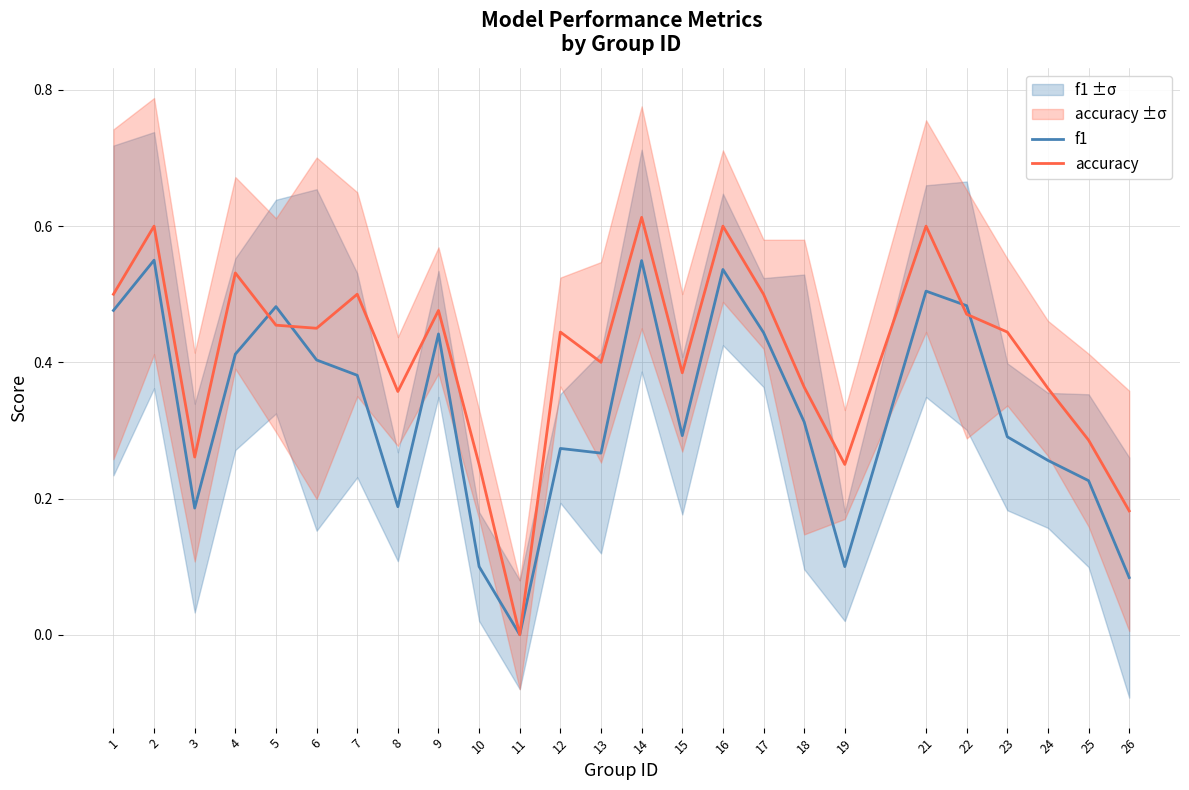

Which has a higher value, 8 or 18?

18